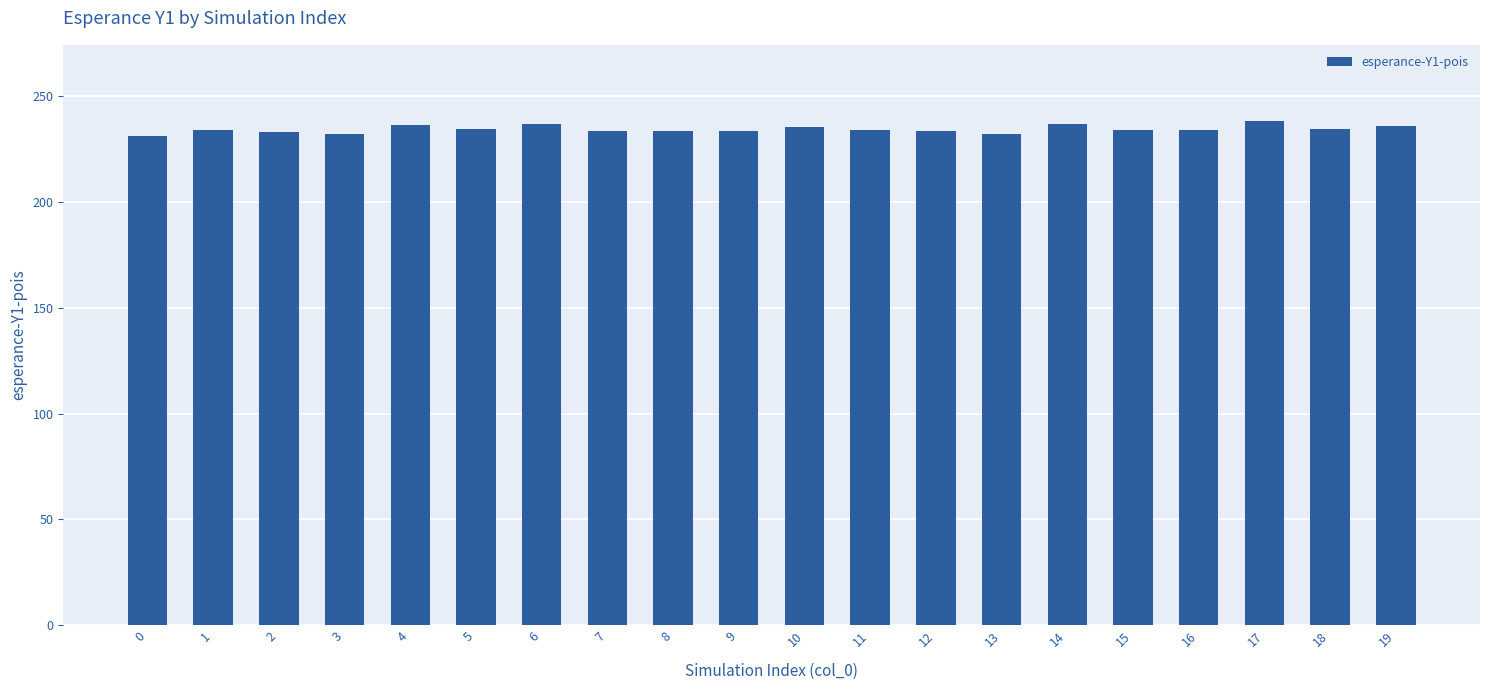

What is the sum of the values at 4 and 0?

467.7